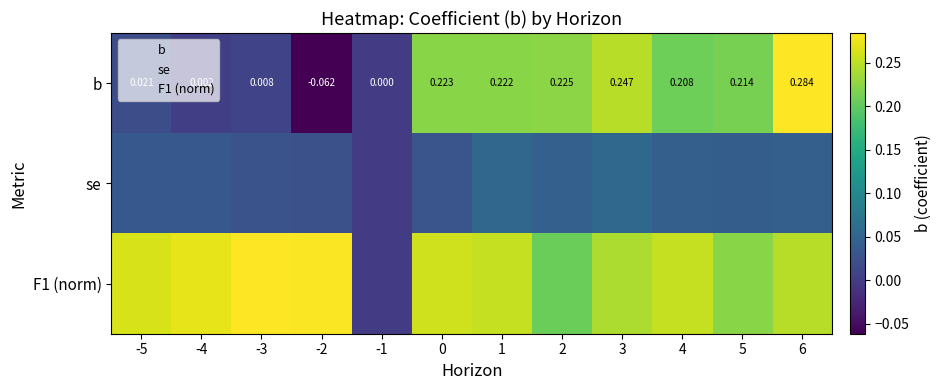

What is the spread (max minus min) of values at -3?

0.3